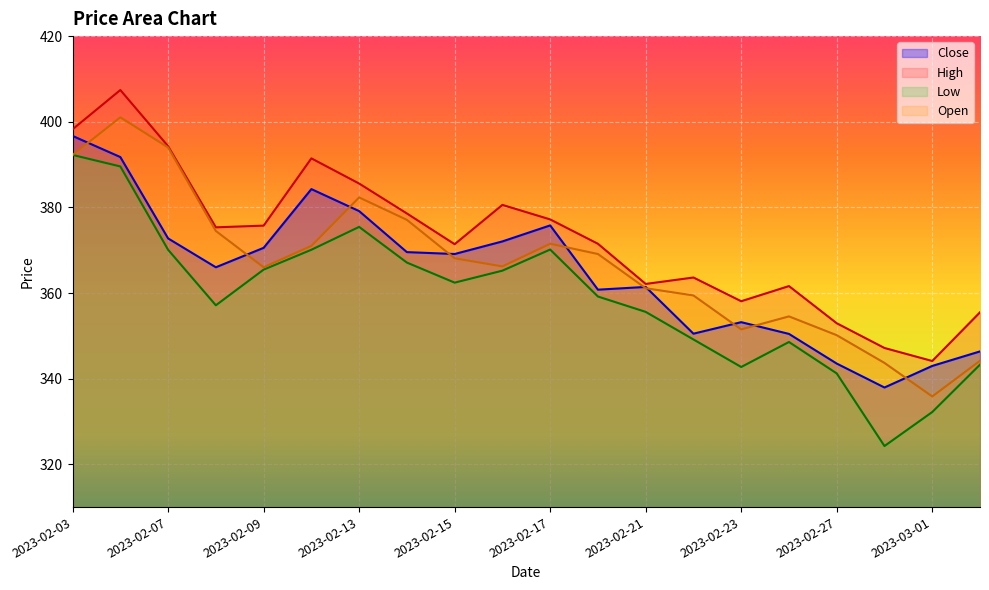

What is the approximate value of Open at 2023-02-16?

366.2